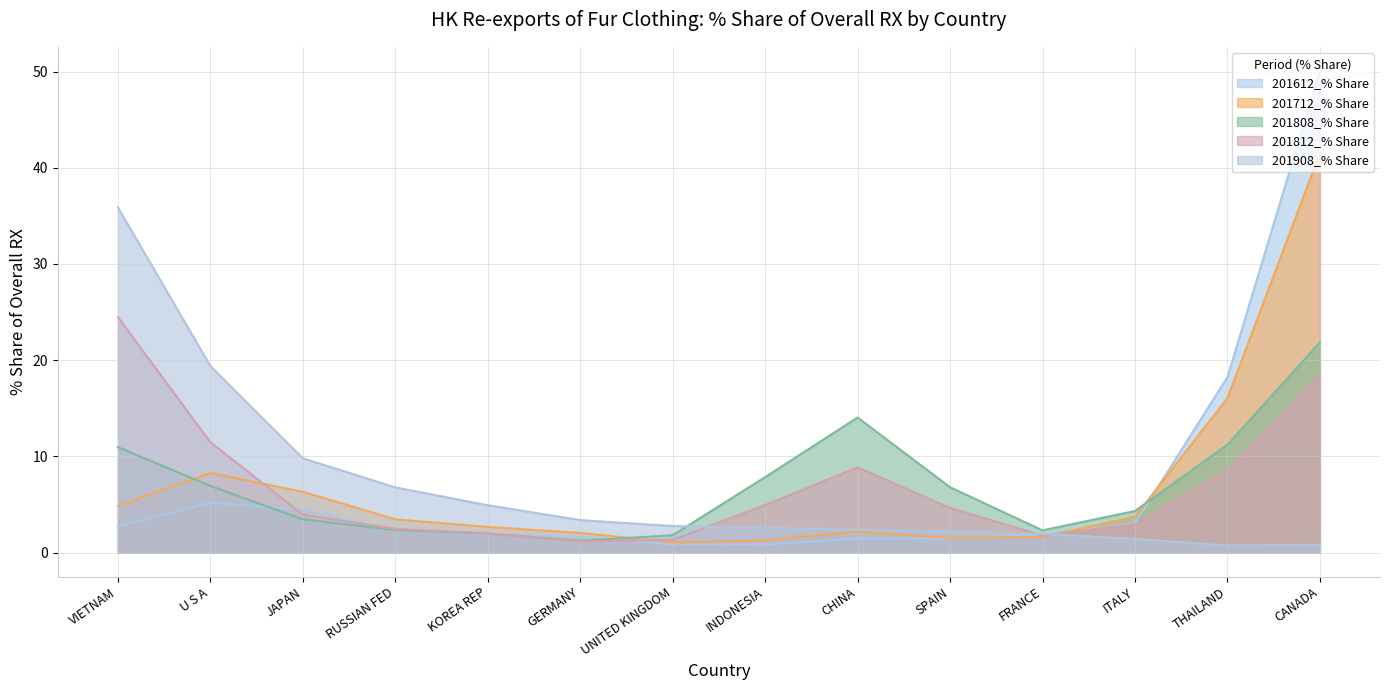

Which series has the largest range (max minus min)?

201612_% Share